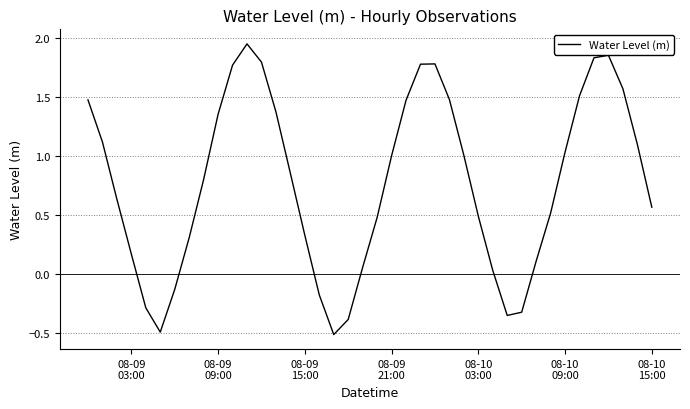

What is the difference between the second highest and second lowest values?

2.3